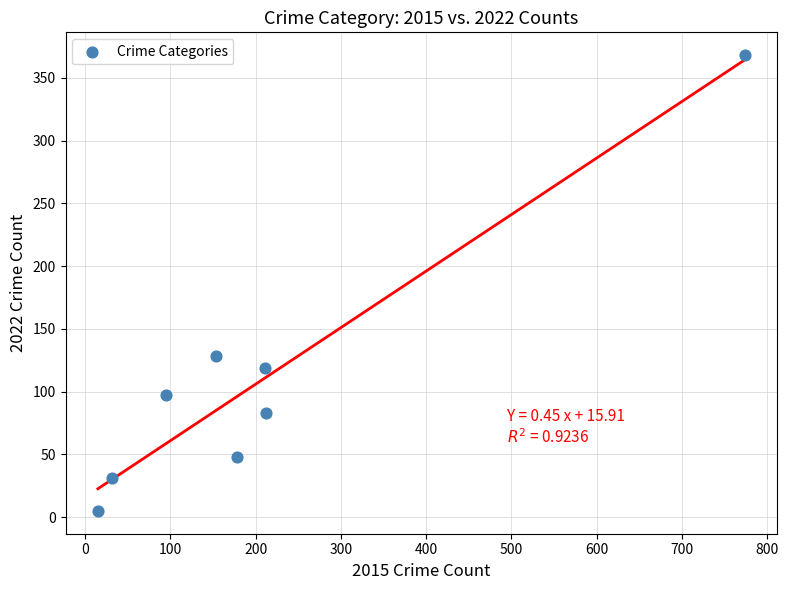

What Y value in the scatter plot is closest to 186?

128